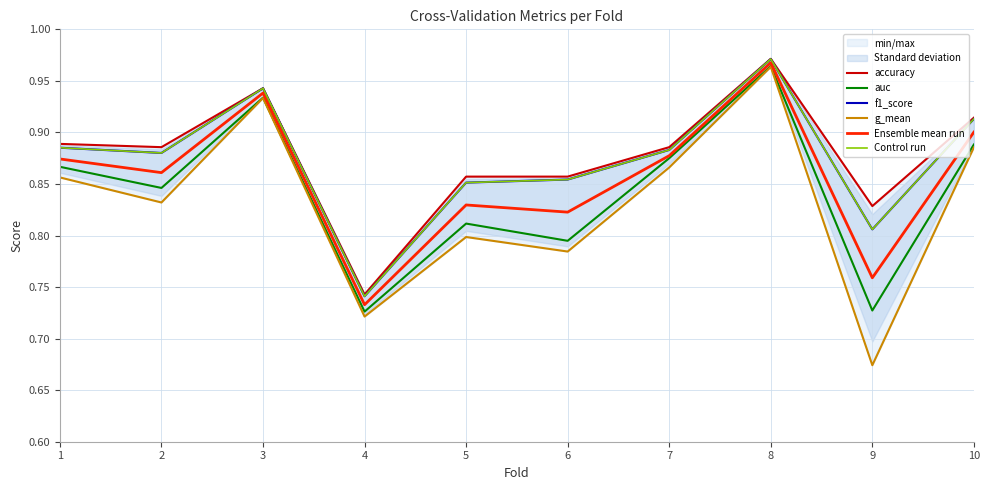

Which series changed the most between 2 and 5?

auc